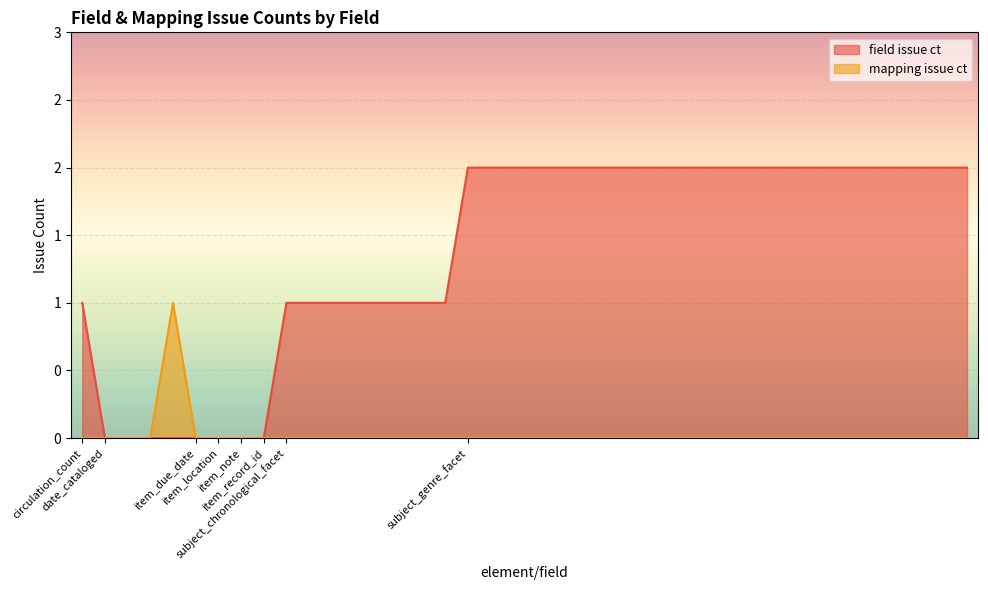

List the series in order of their peak value, lowest first.

mapping issue ct, field issue ct